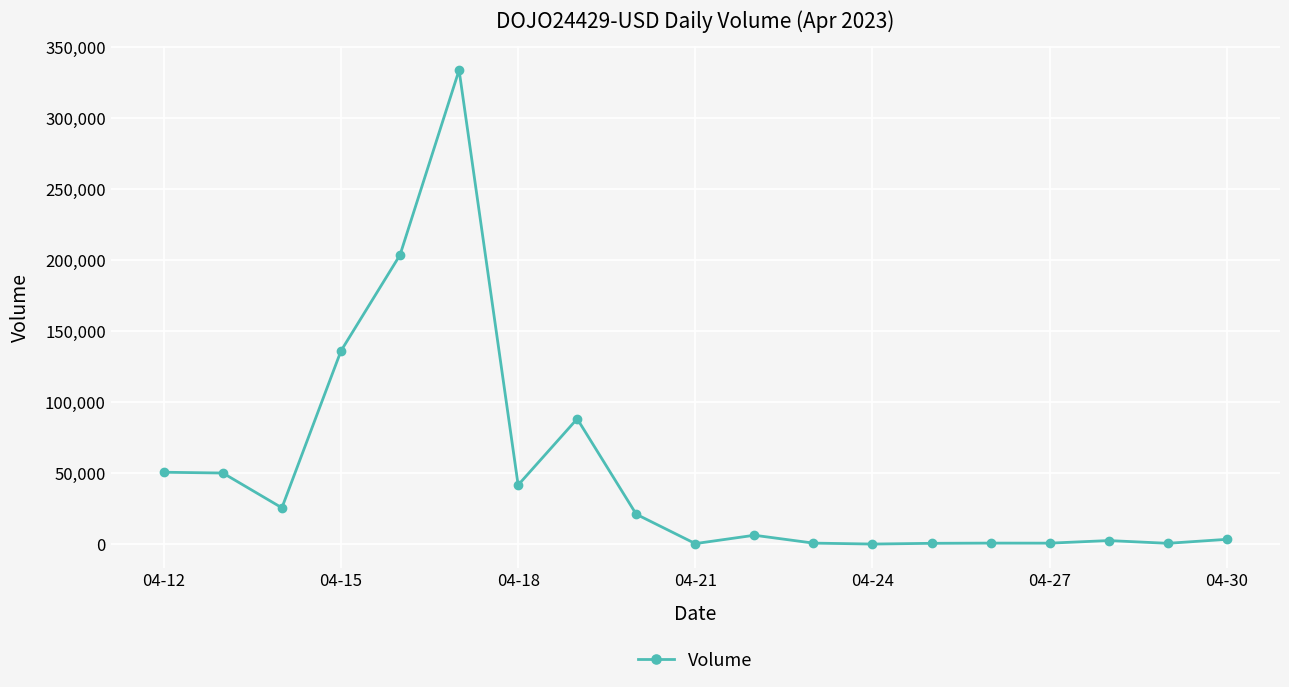

What is the difference between the second highest and minimum values?

203310